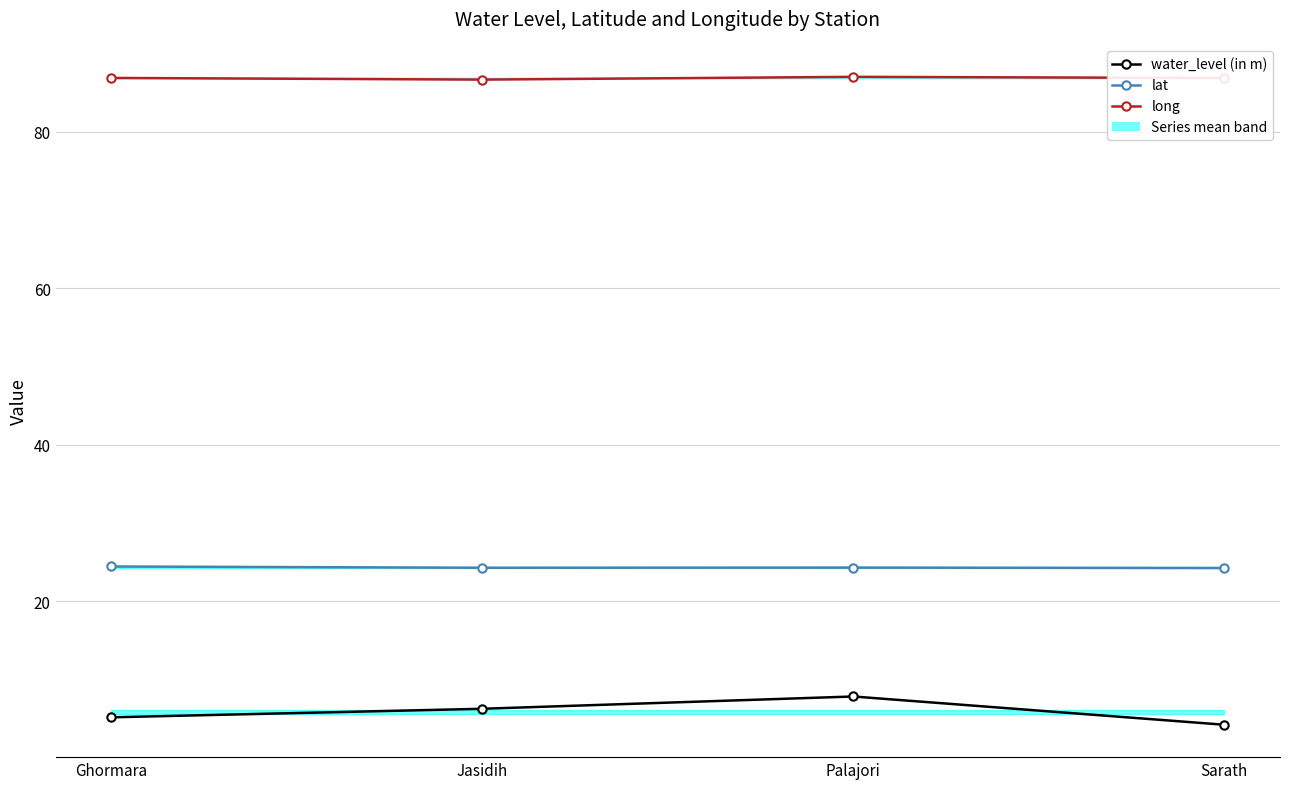

What are all the series names shown in the legend?

water_level (in m), lat, long